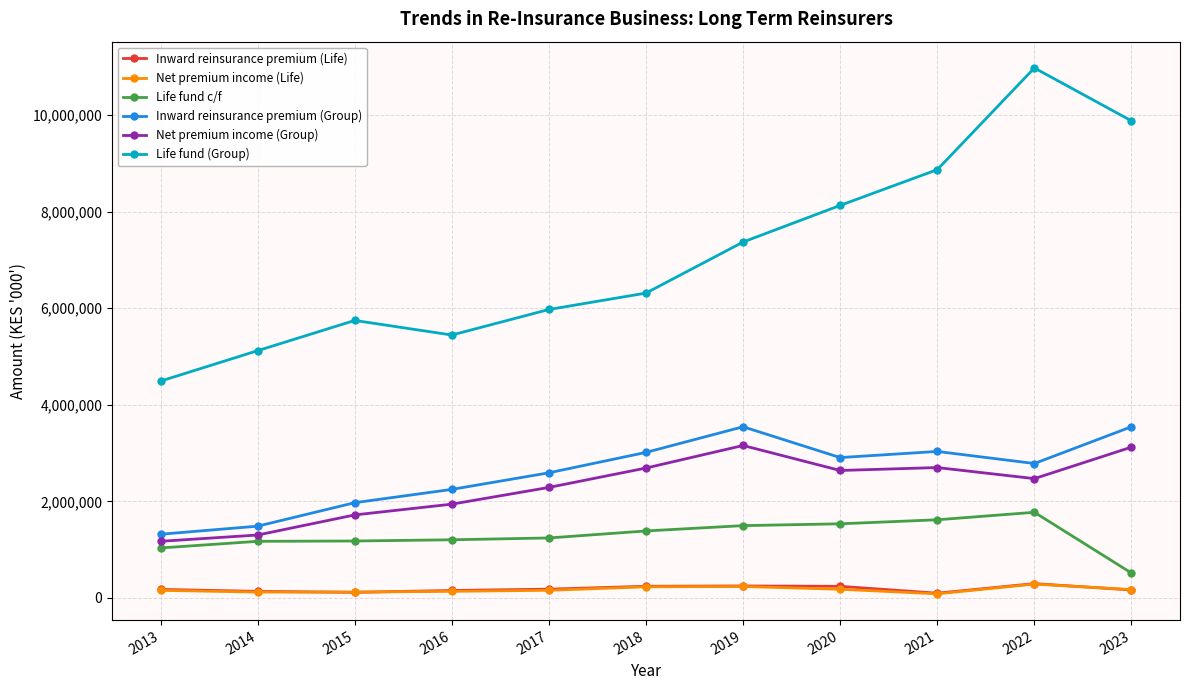

What is the maximum value for Life fund (Group)?

10979707